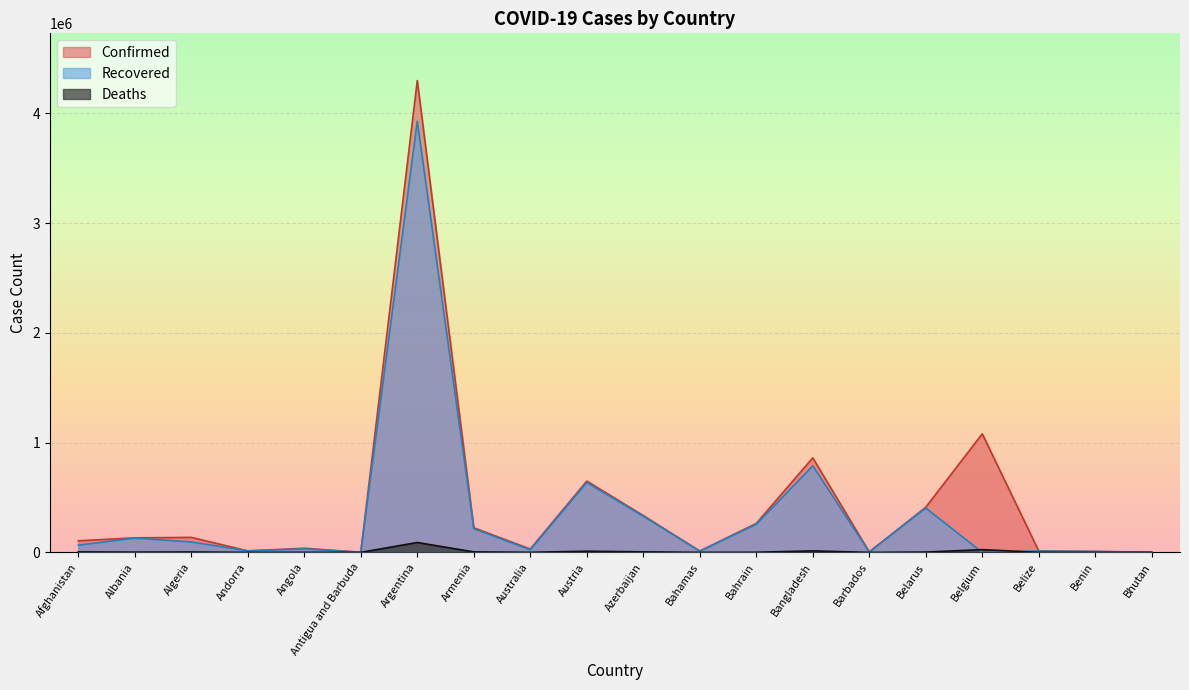

Where is Recovered nearest to the value 1964194?

Bangladesh